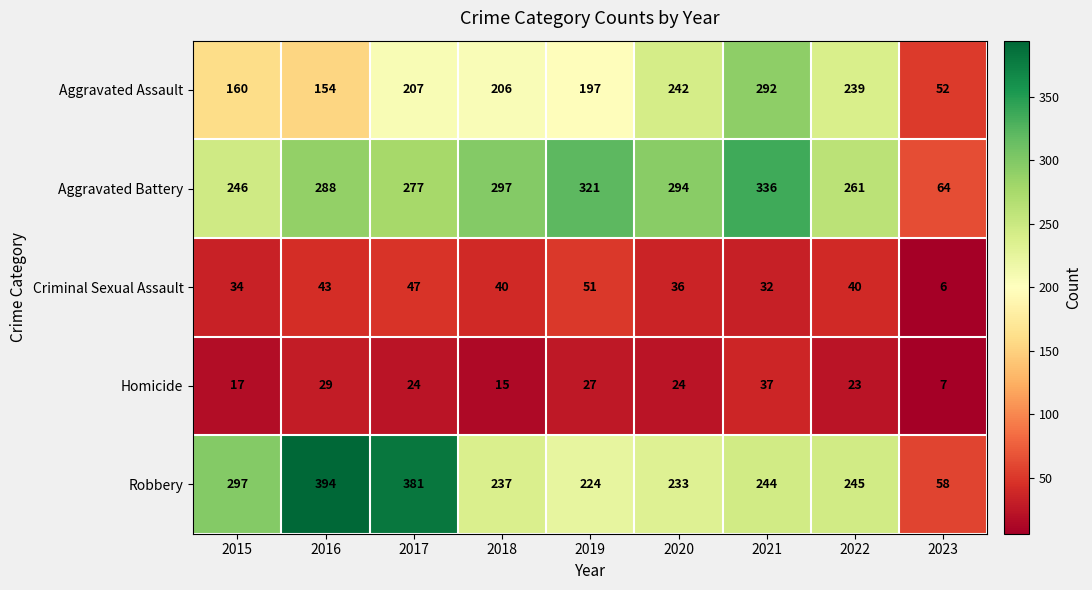

Which series has the largest total across all categories?

Aggravated Battery